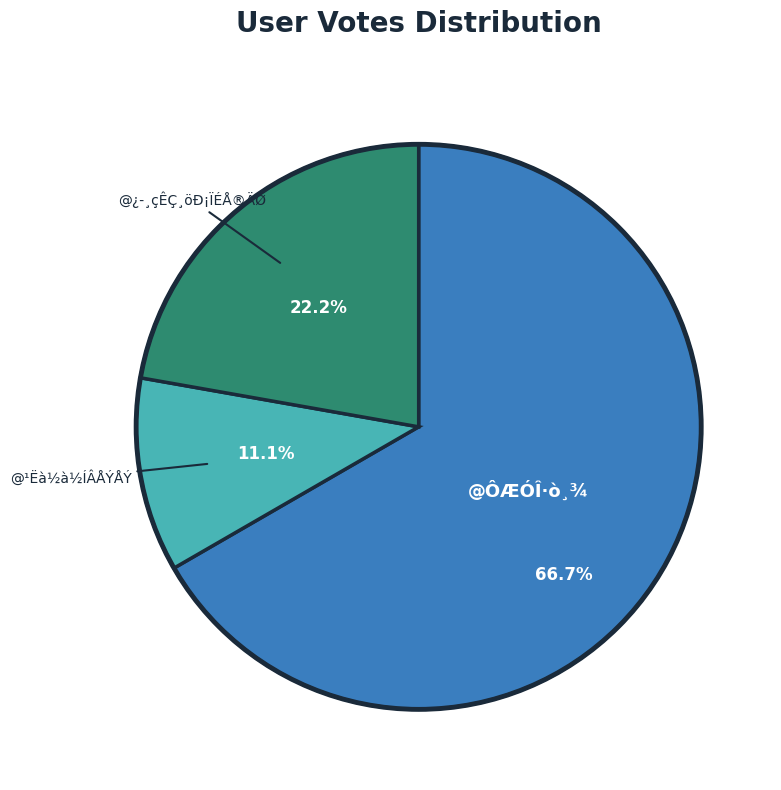

To the nearest percent, what is the combined percentage of @ÔÆÓÎ·ò¸¾ and @¹Ëà½à½ÍÂÅÝÅÝ?

78%